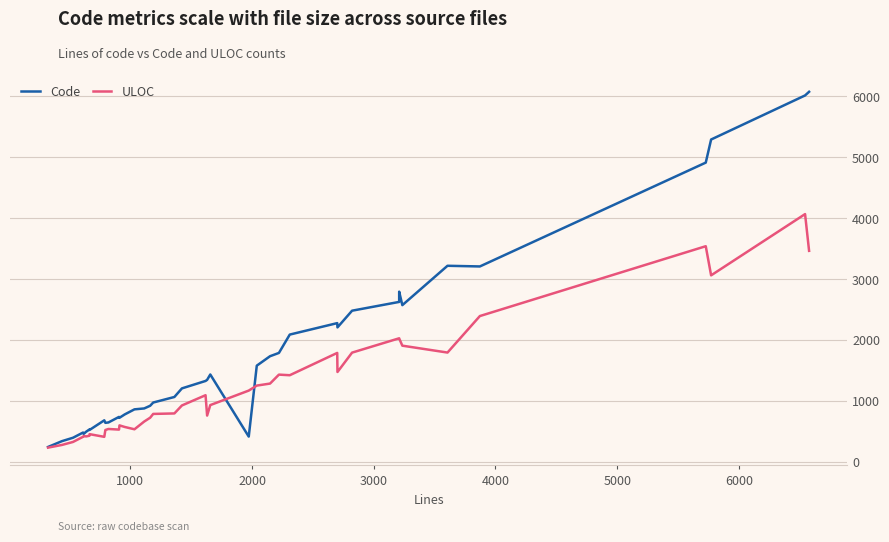

Does the chart display data point markers on the line(s)?

No